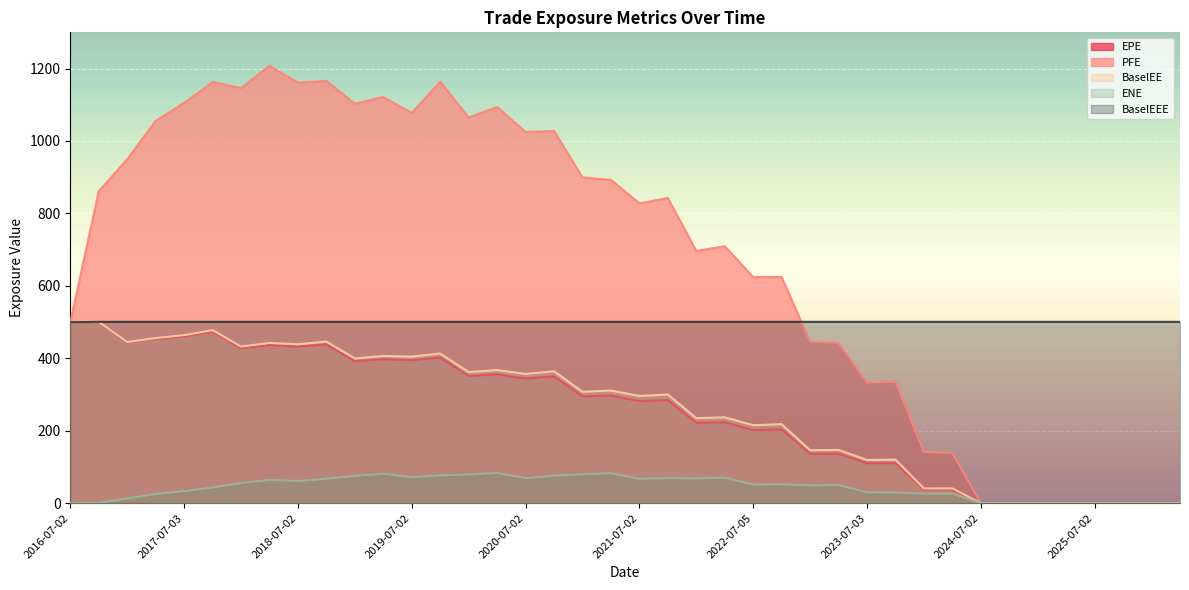

What is the spread (max minus min) of values at 2017-10-02?

1119.6